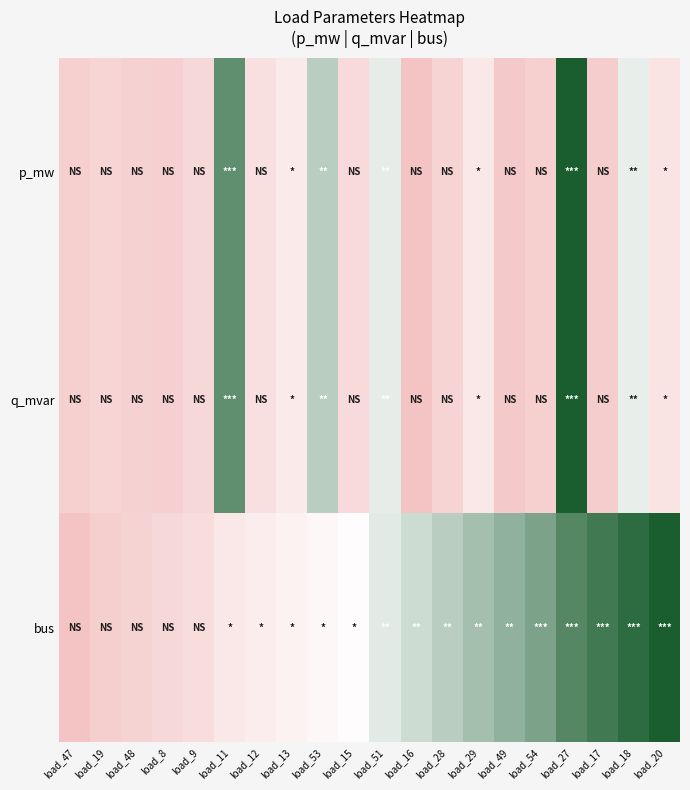

At how many categories does at least one series exceed 0?

20